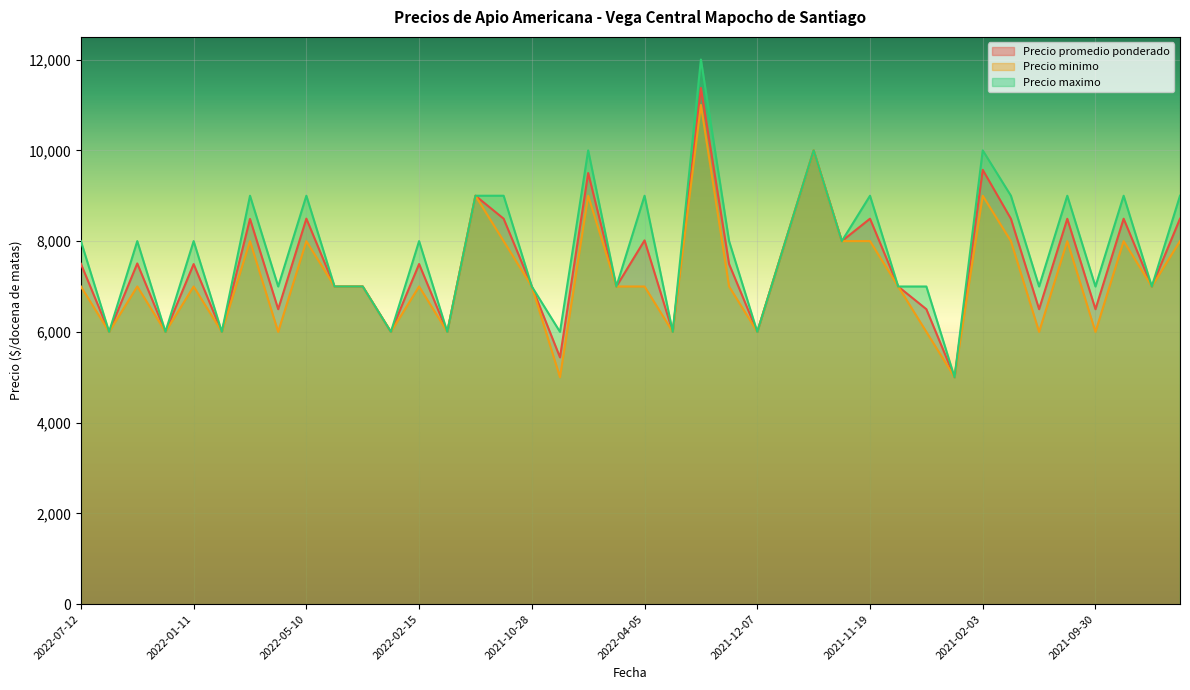

True or false: Precio minimo and Precio promedio ponderado intersect in this chart.

False